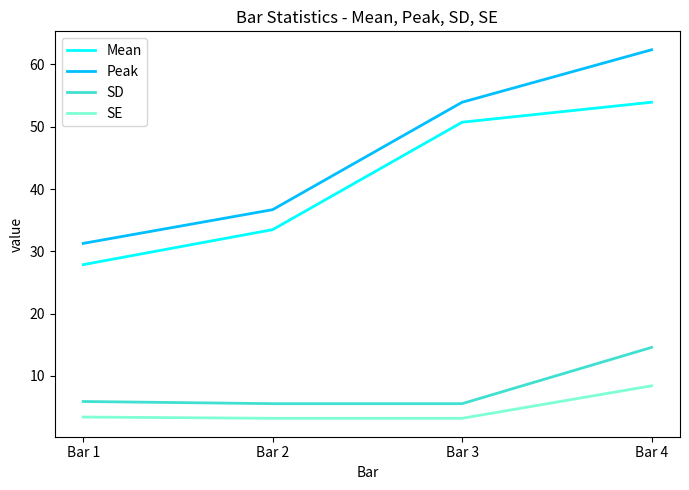

Which series changed the most between Bar 1 and Bar 3?

Mean